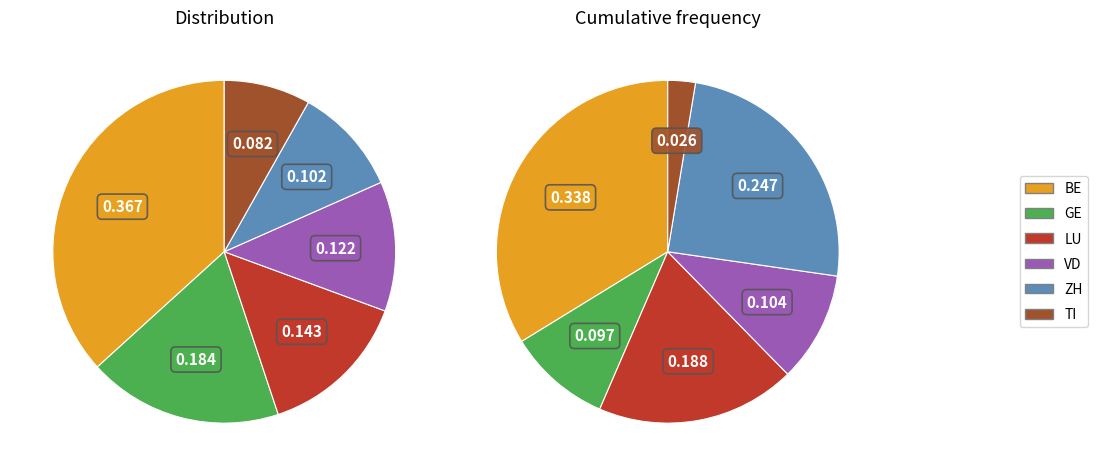

How much of the chart is everything except TI?

91.8%